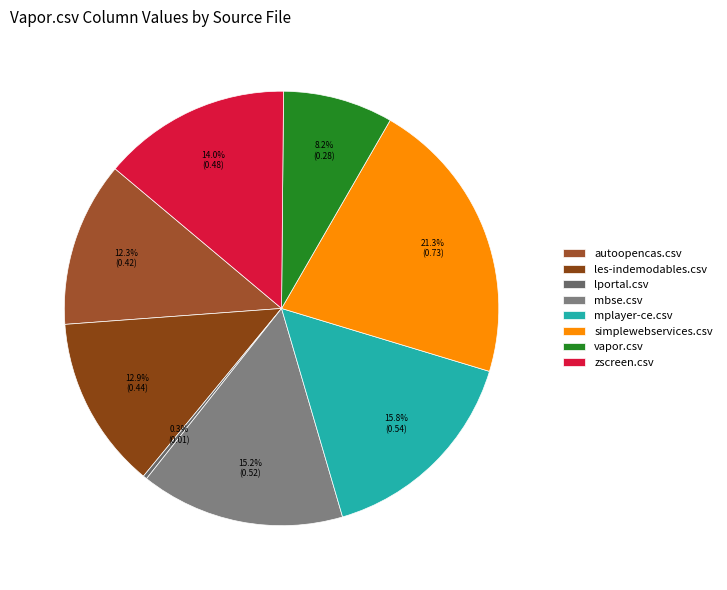

How many slices are in this pie chart?

8